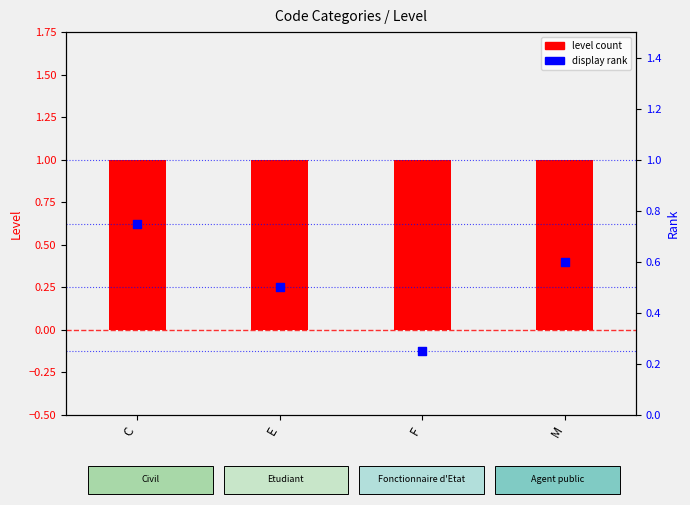

Which series has the largest total across all categories?

level count